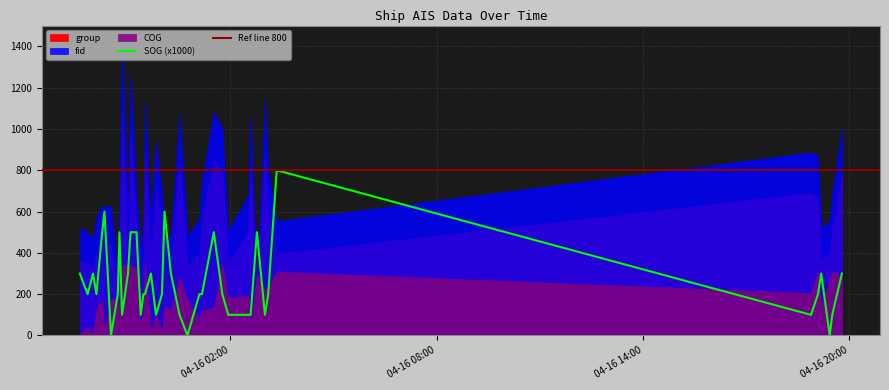

What is the difference between the maximum and minimum values in the group series?

904.0